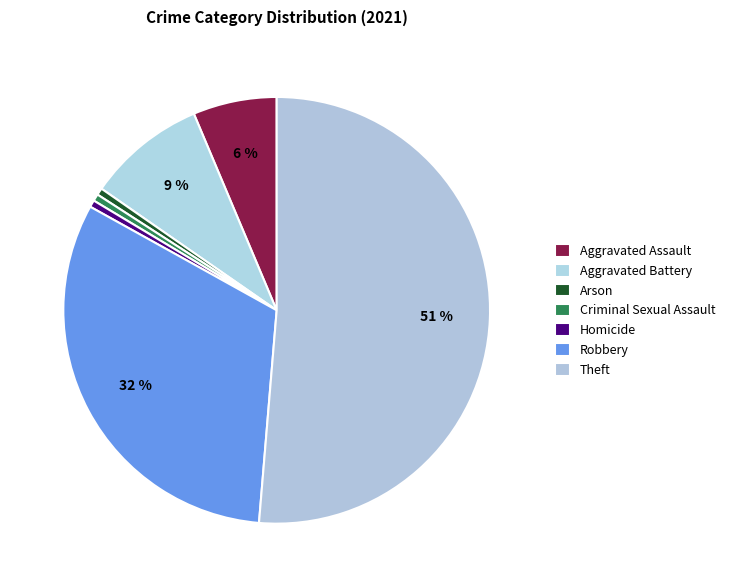

Which slice is the largest?

Theft